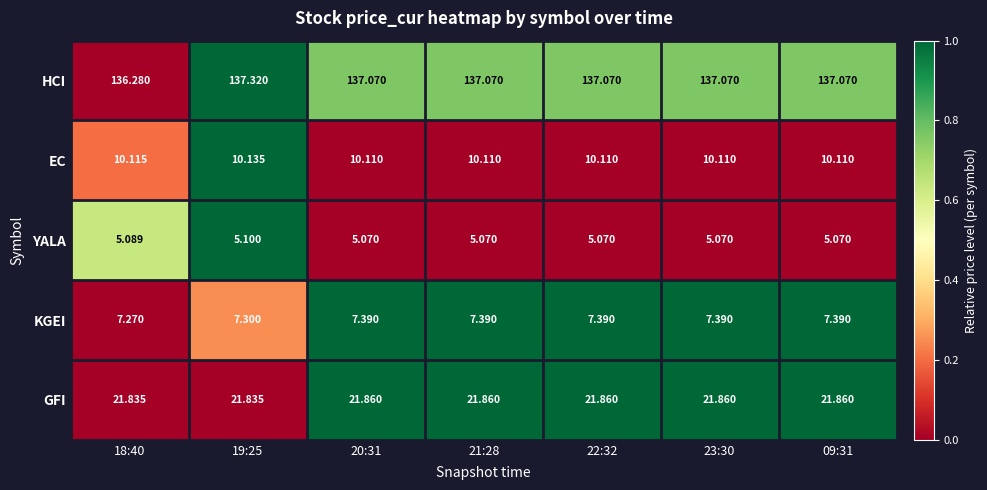

What is the total value across all series at 21:28?

181.5